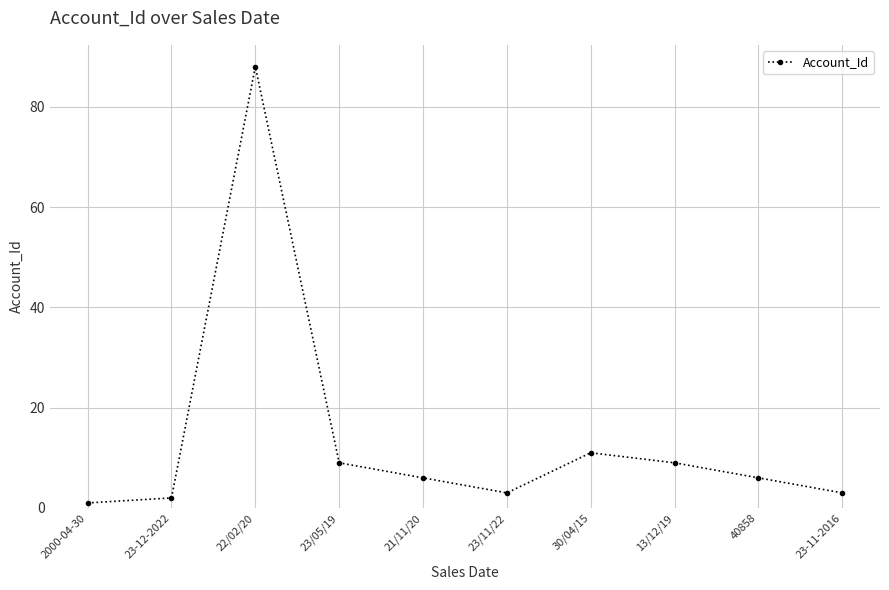

What is the average value?

14